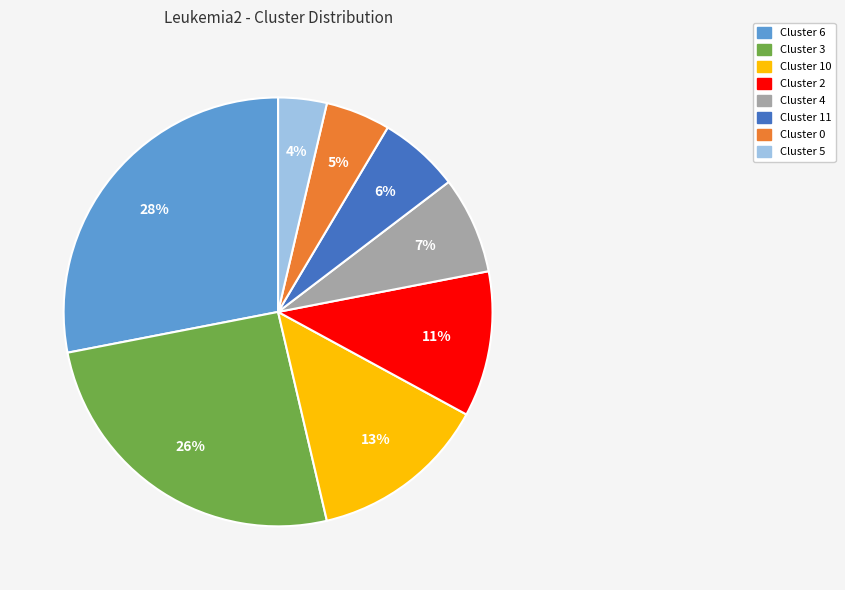

To the nearest percent, what is the average slice percentage?

12%